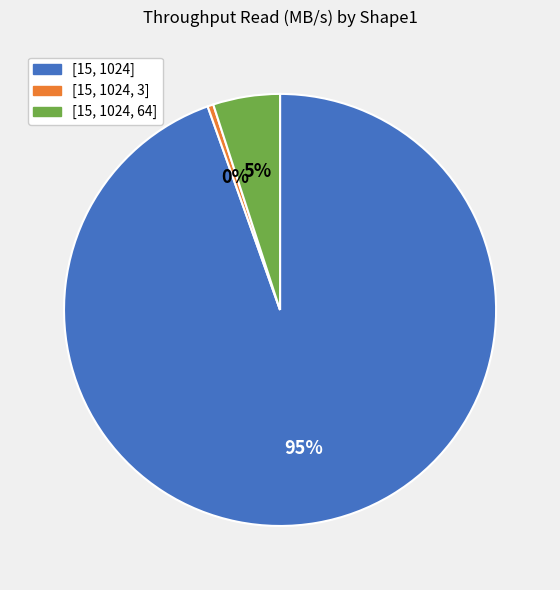

How many slices are in this pie chart?

3